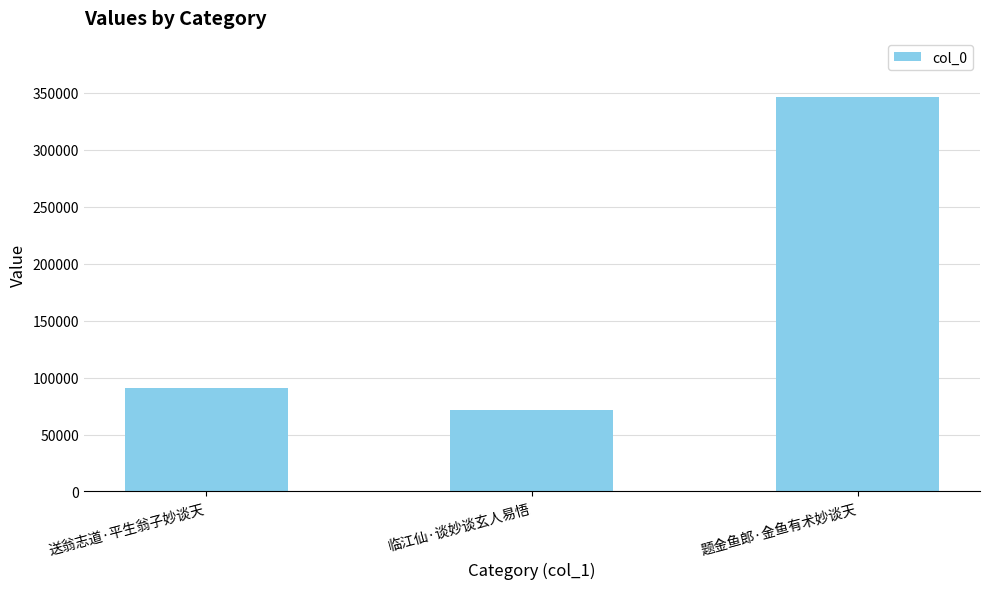

The chart shows a value of 346151 at 题金鱼郎·金鱼有术妙谈天. True or false?

True